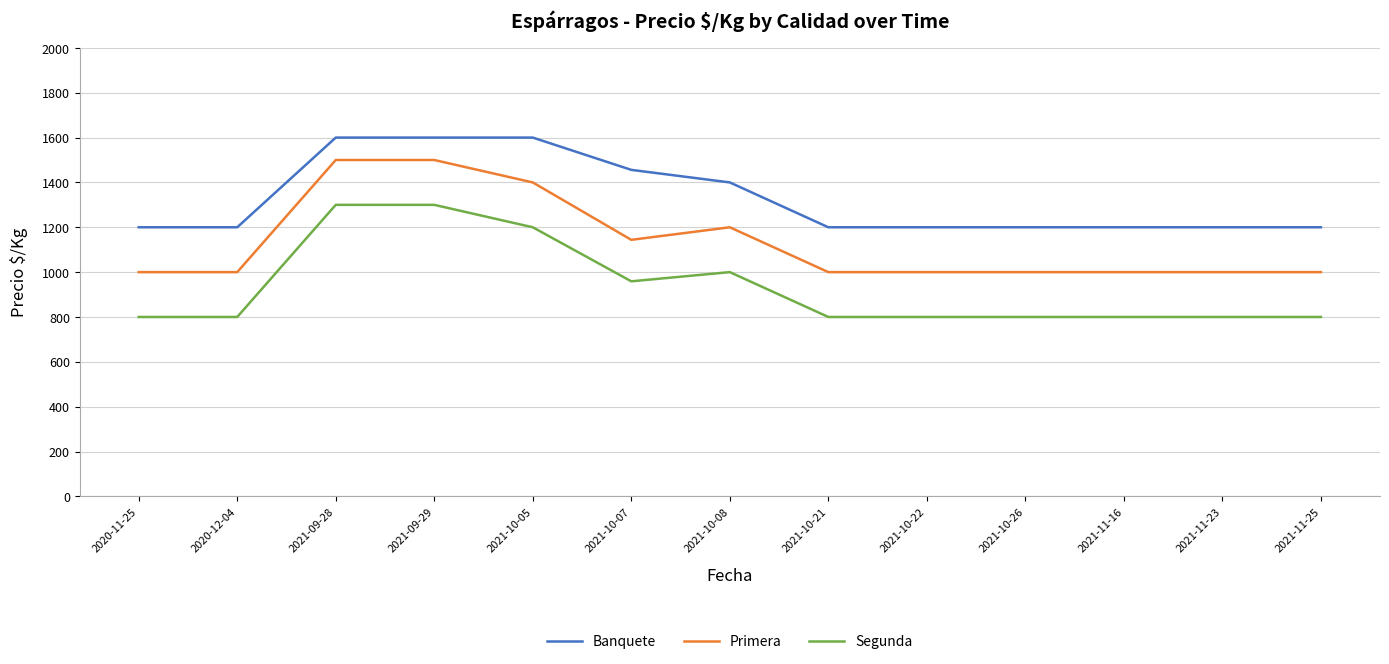

Is the value of Banquete at 2020-11-25 greater than the value of Segunda at 2021-10-22?

Yes